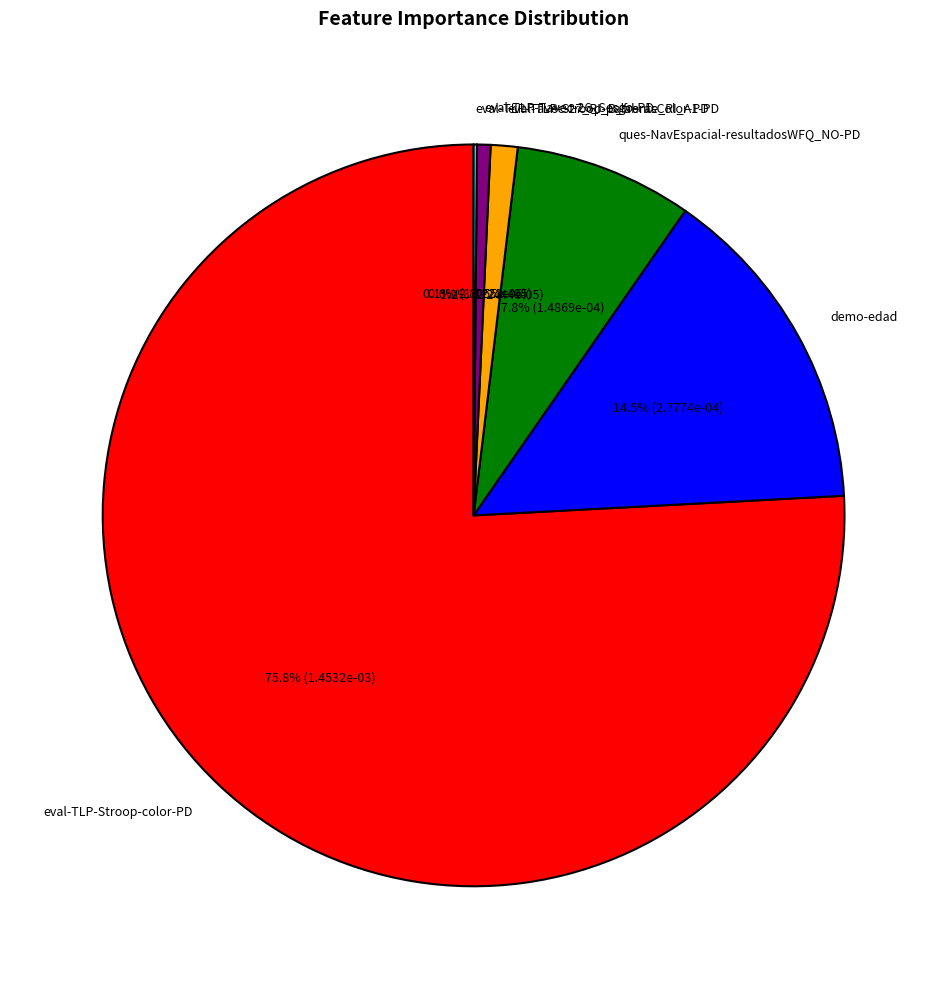

Which category has the biggest portion of the pie?

eval-TLP-Stroop-color-PD